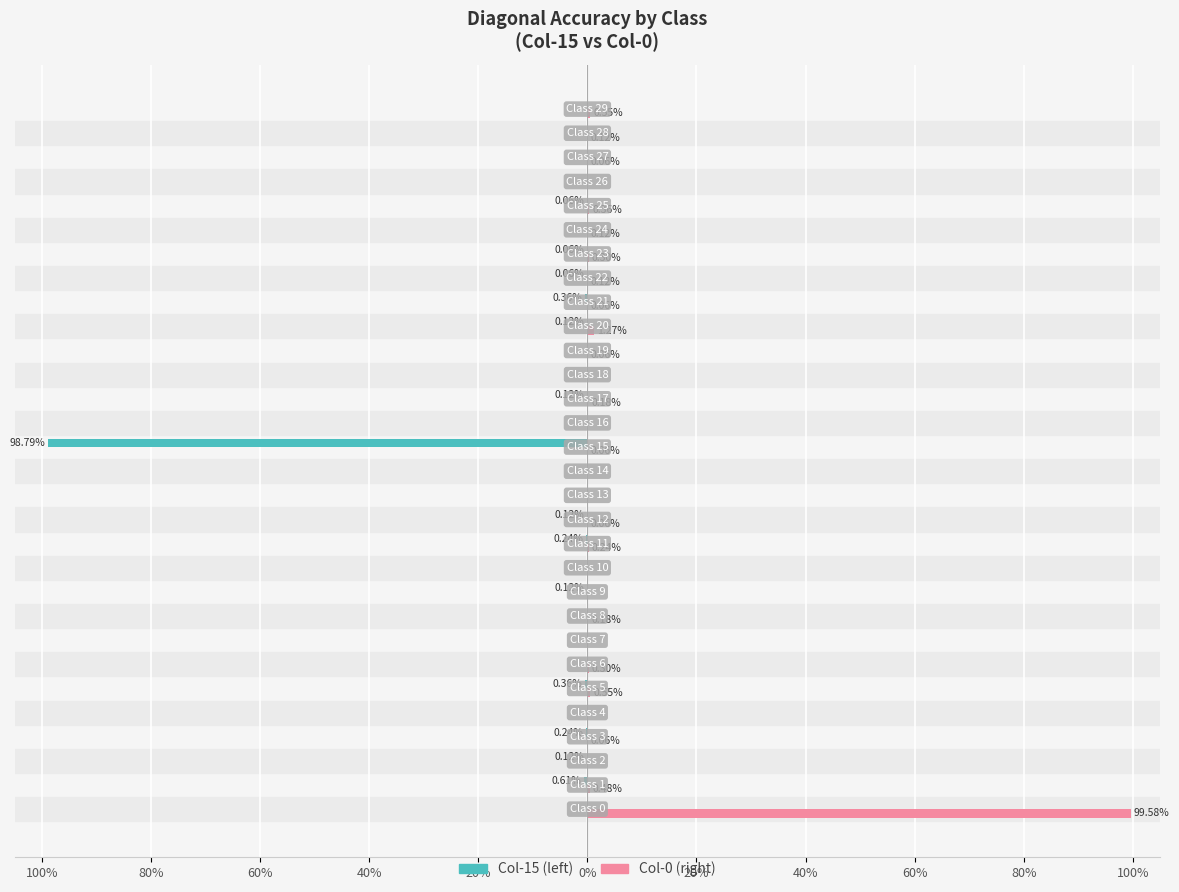

How many distinct data groups are displayed?

2